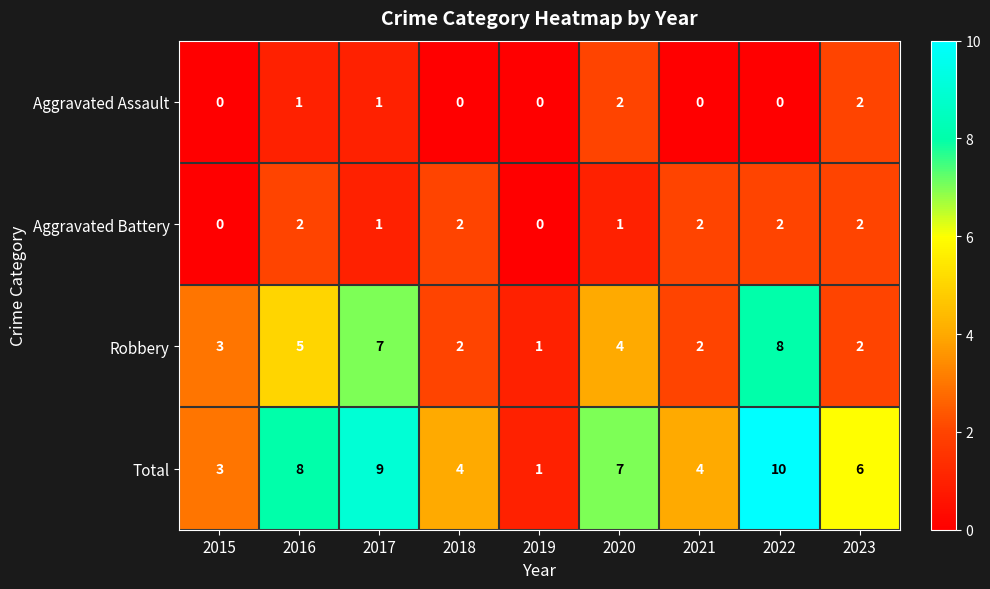

At which category is the sum across all series the highest?

2022